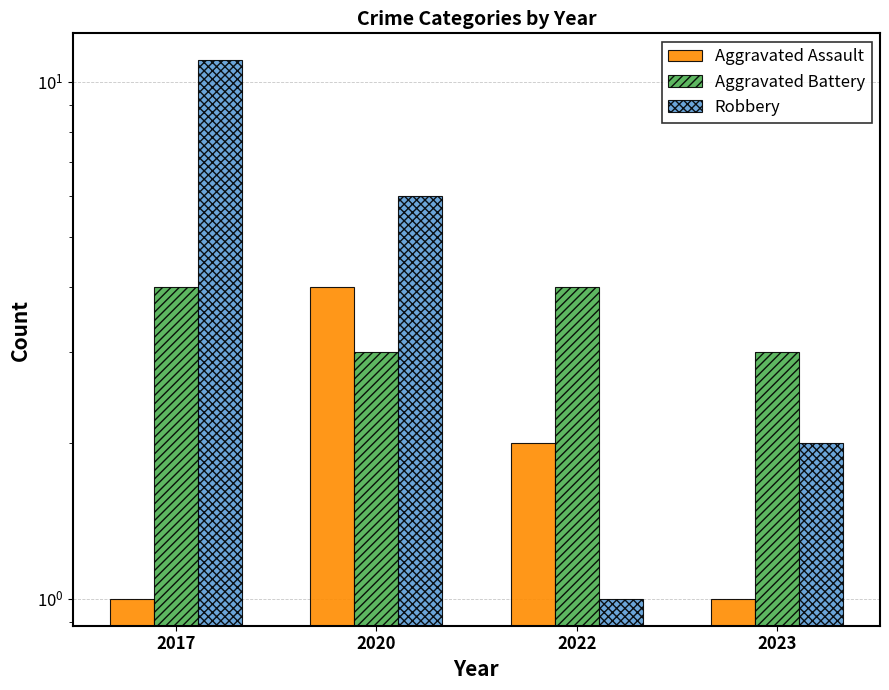

What is the value of the Aggravated Battery bar at the 3rd from the left?

4